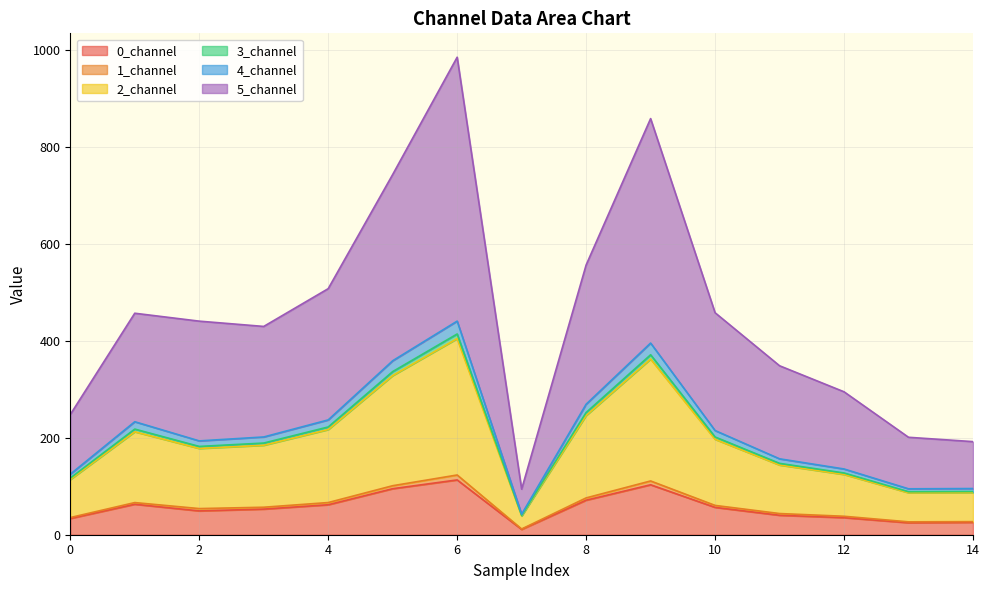

What is the maximum value for 0_channel?

112.9